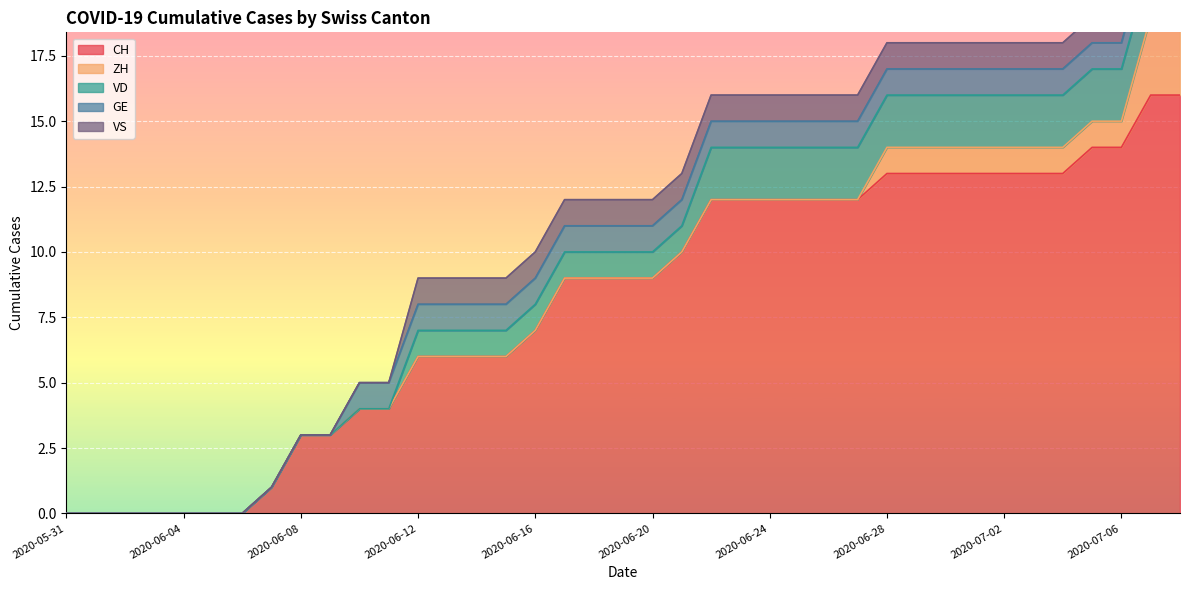

What is the greatest value displayed?

16